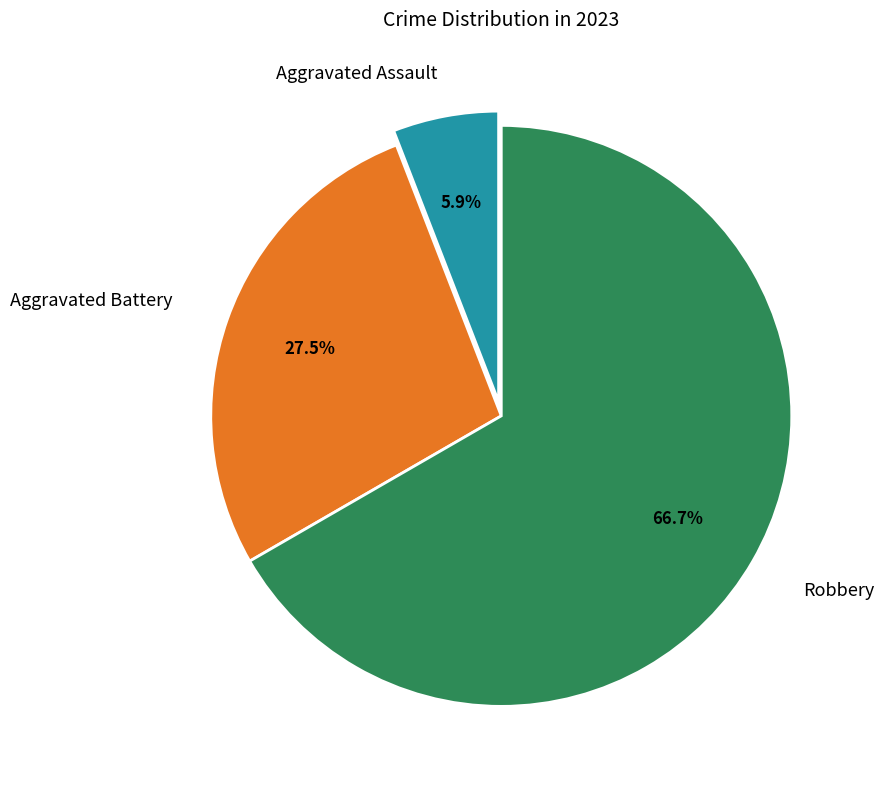

How many segments does this pie chart have?

3